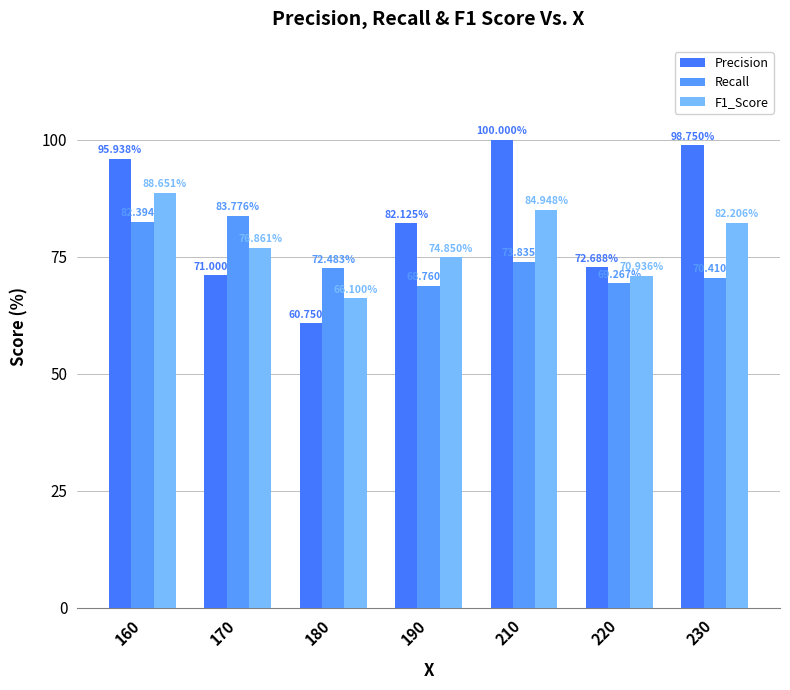

Between 190 and 210, which is larger?

210